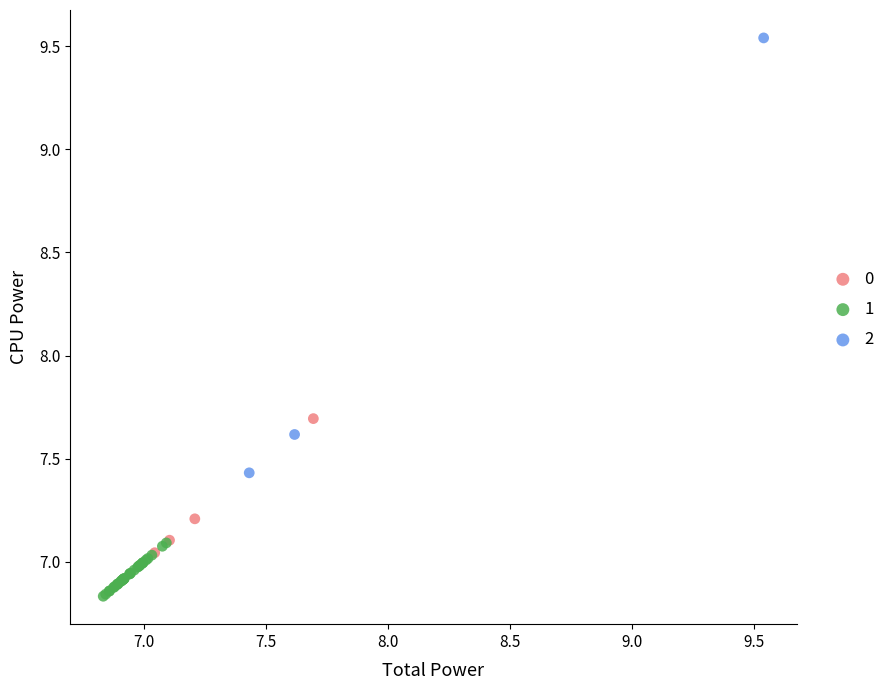

Which series contains the lowest Y value?

1